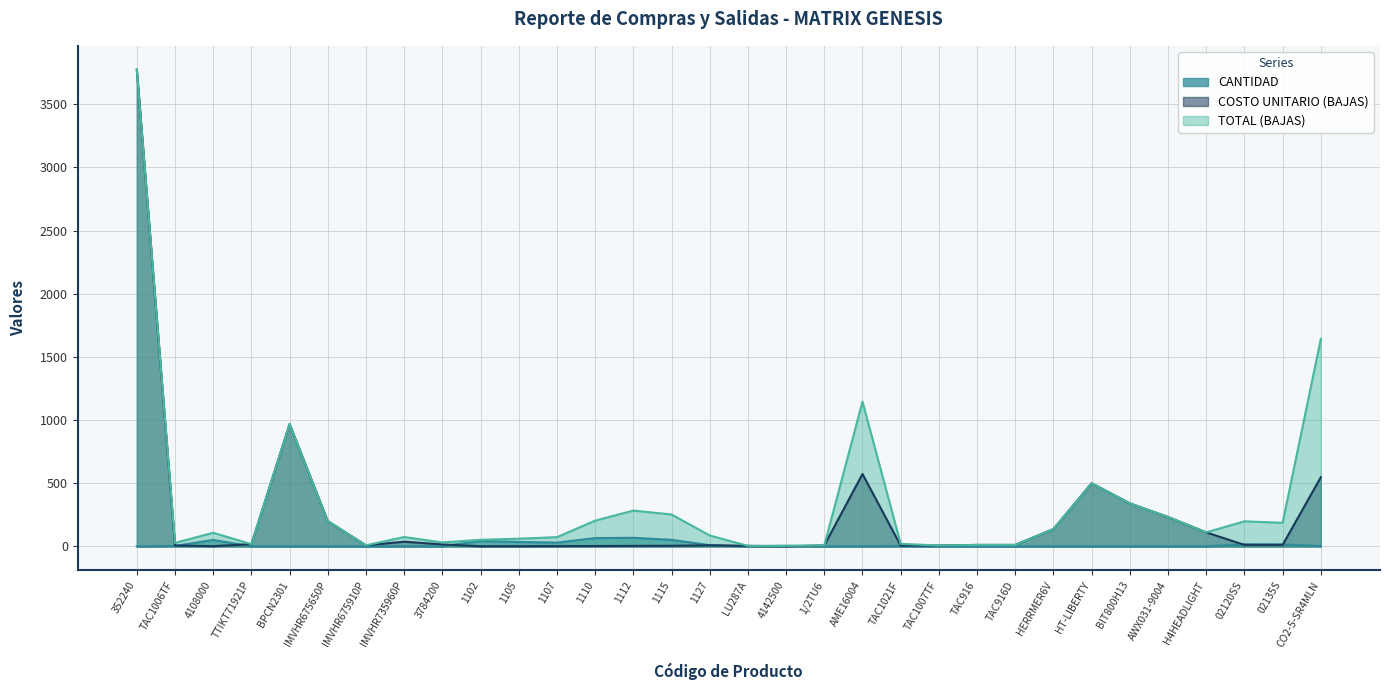

Rank the categories by COSTO UNITARIO (BAJAS) value from lowest to highest.

4142500, 1102, 1105, 4108000, 1107, 1110, 1112, LU287A, 1115, TAC1021F, TAC1006TF, TAC1007TF, 1/2TU6, IMVHR675910P, 1127, 02120SS, 02135S, TAC916, TAC916D, 3784200, TTIKT71921P, IMVHR735960P, H4HEADLIGHT, HERRMER6V, IMVHR675650P, AWX031-9004, BIT800H13, HT-LIBERTY, CO2-5-SR4MLN, AME16004, BPCN2301, 352240